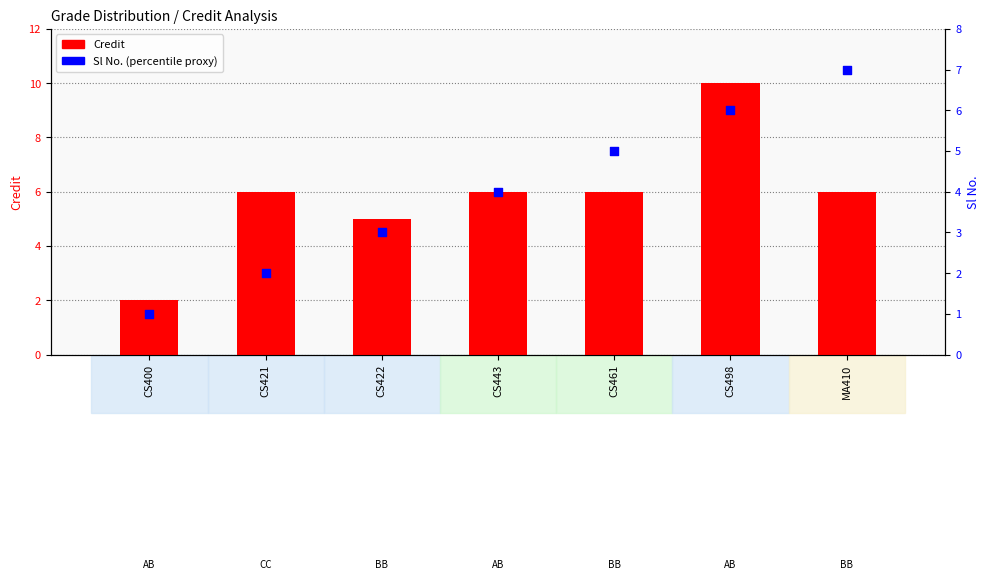

What is the total value across all series at CS443?

10